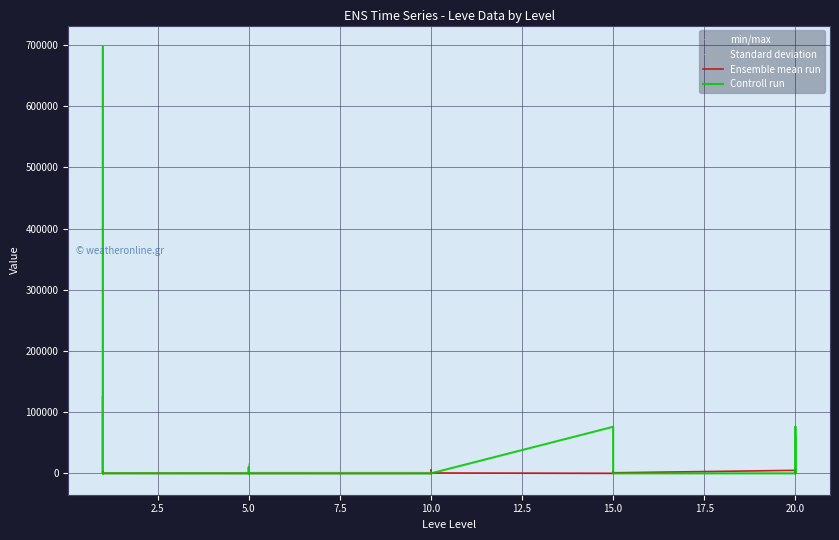

What is the value of the min/max point at the 26th from the left?

16